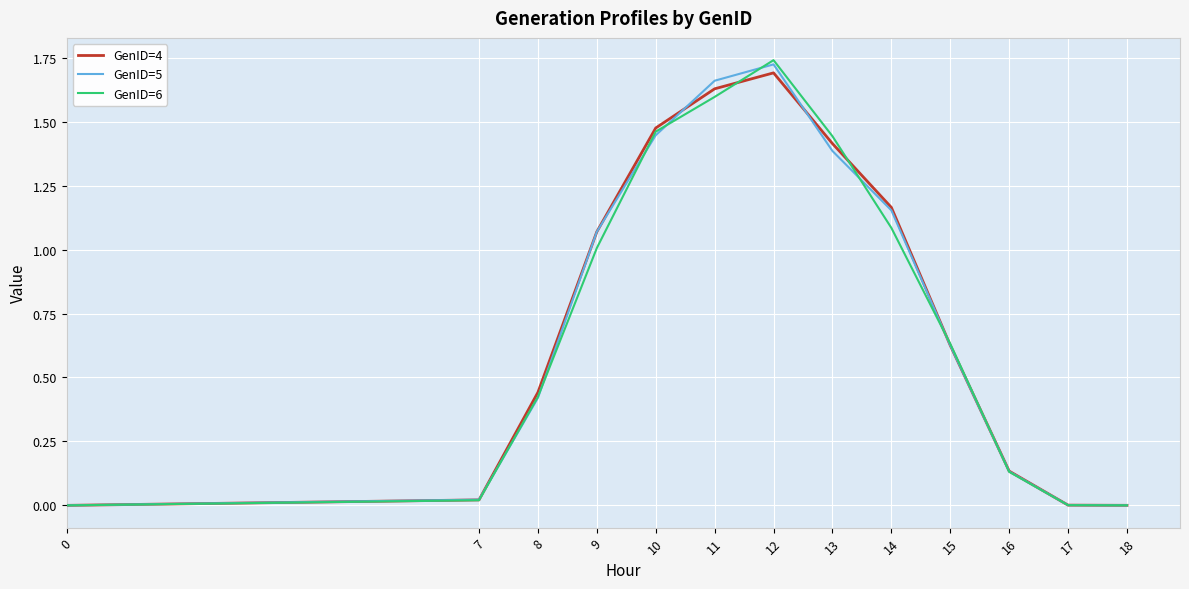

Is it true that GenID=5 equals 0.6 at 9?

False